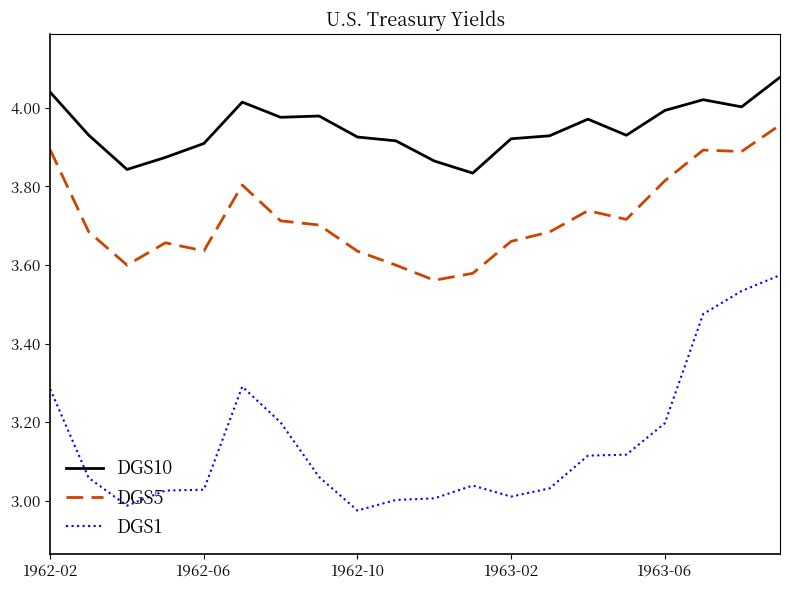

True or false: DGS10 and DGS5 intersect in this chart.

False